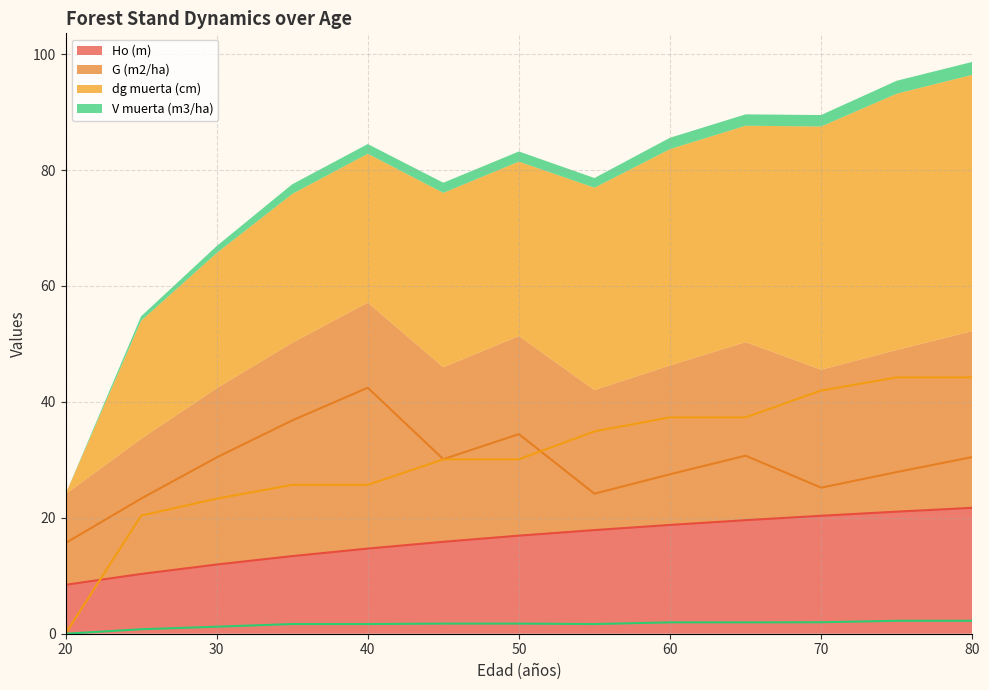

Where is the first local minimum for V muerta (m3/ha)?

55